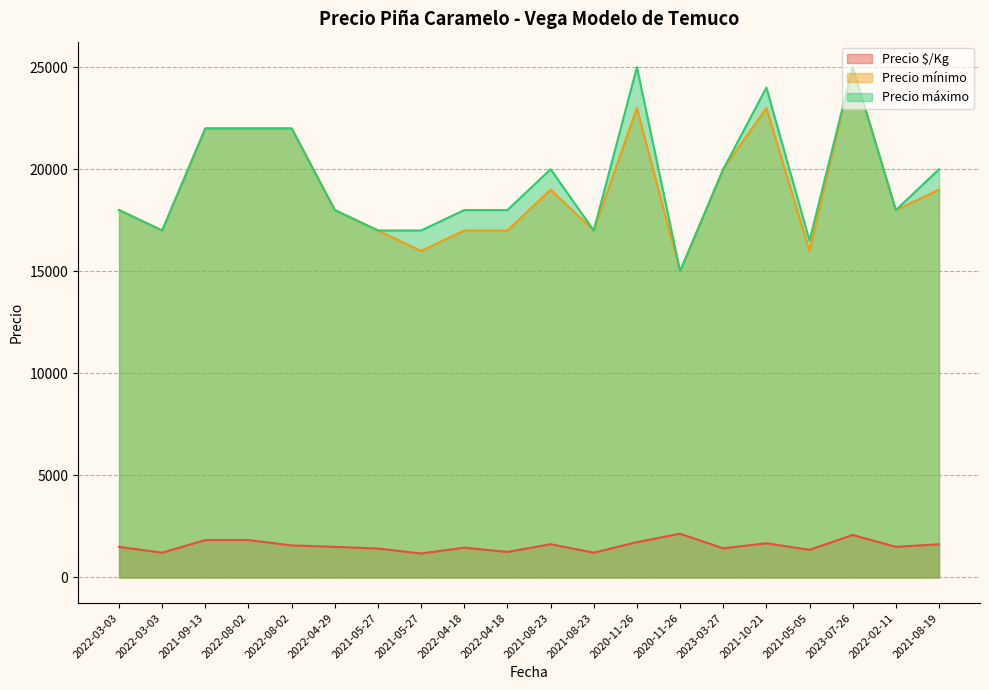

What is the spread (max minus min) of values at 2021-08-23?

18370